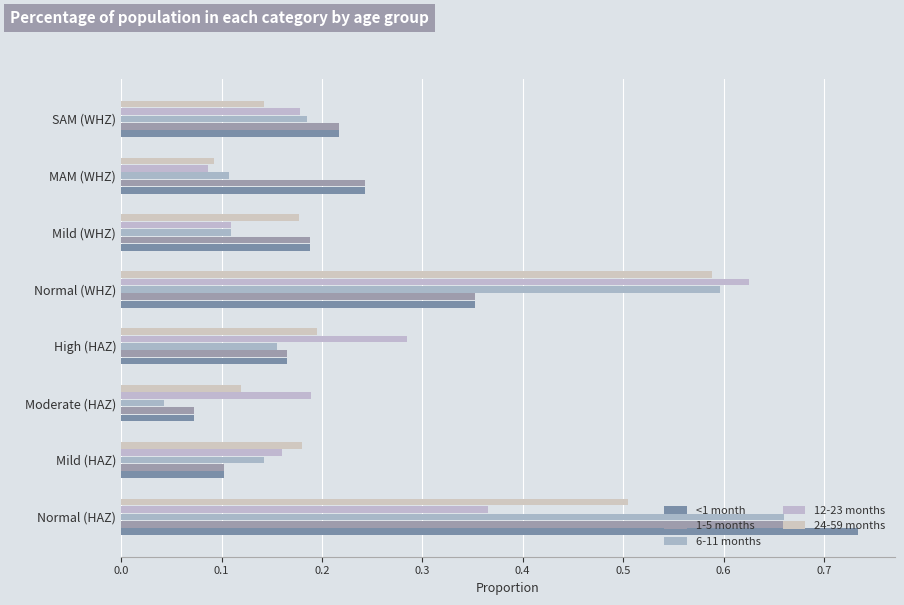

Count the number of data series in this chart.

5